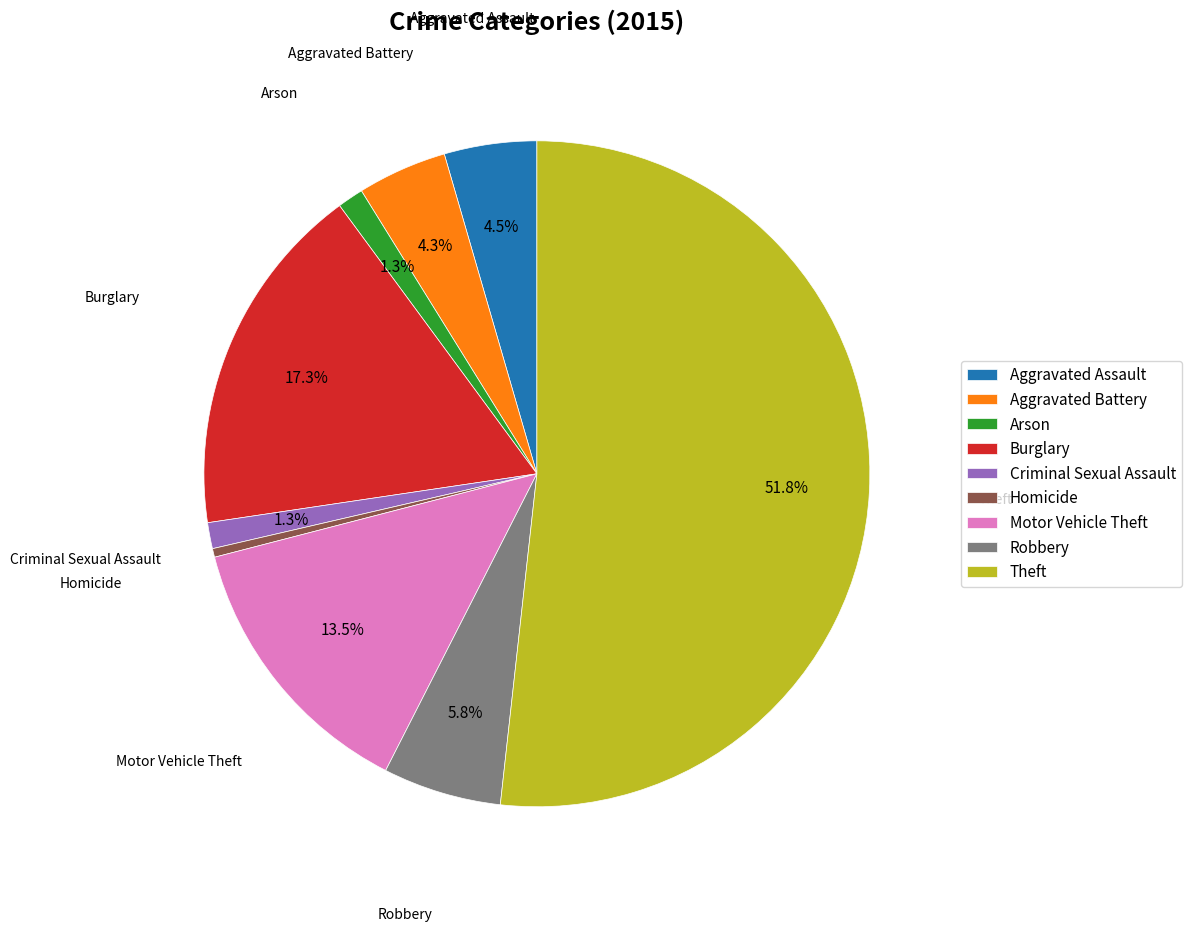

What percentage is the Burglary slice, to the nearest percent?

17%